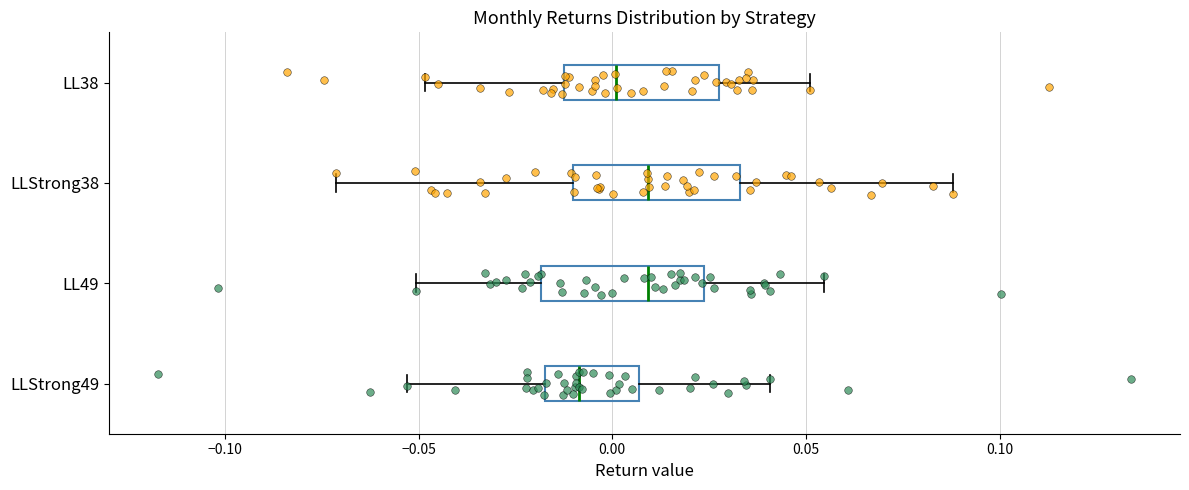

Where does the median line of the box for LLStrong49 sit on the x-axis? The values are not printed on the chart, so give them approximately, as read against the axis.

-0.010